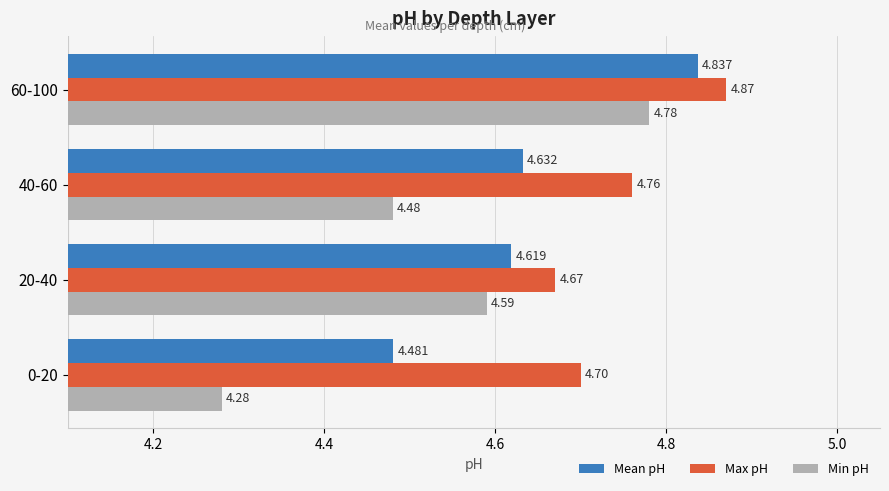

Count the number of categories in the chart.

4